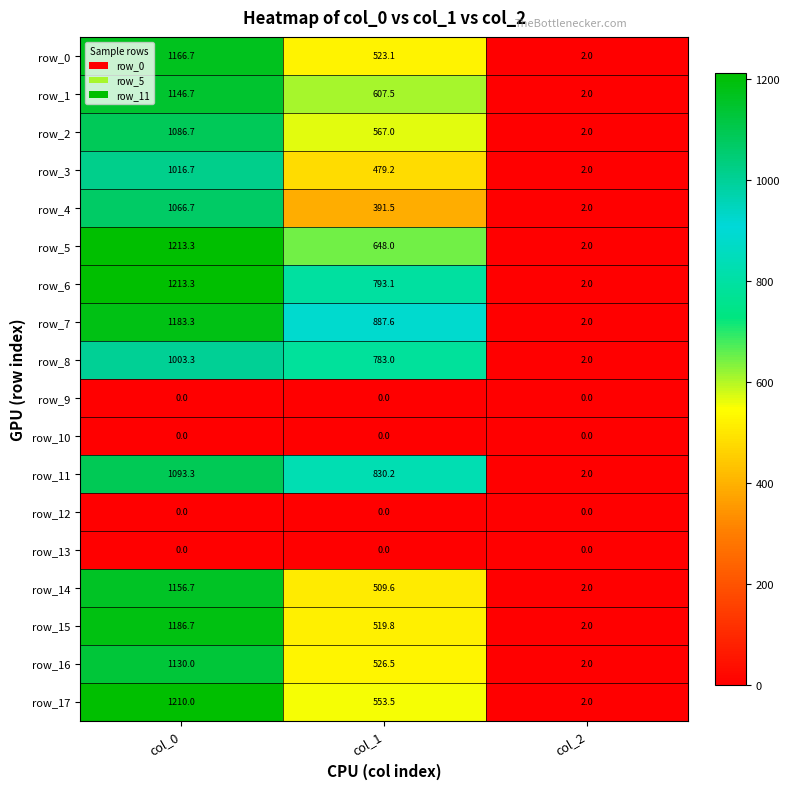

Reading right to left, what are all the values shown in this chart?

row_0: 2.0	523.1	1166.7
row_1: 2.0	607.5	1146.7
row_2: 2.0	567.0	1086.7
row_3: 2.0	479.2	1016.7
row_4: 2.0	391.5	1066.7
row_5: 2.0	648.0	1213.3
row_6: 2.0	793.1	1213.3
row_7: 2.0	887.6	1183.3
row_8: 2.0	783.0	1003.3
row_9: 0.0	0.0	0.0
row_10: 0.0	0.0	0.0
row_11: 2.0	830.2	1093.3
row_12: 0.0	0.0	0.0
row_13: 0.0	0.0	0.0
row_14: 2.0	509.6	1156.7
row_15: 2.0	519.8	1186.7
row_16: 2.0	526.5	1130.0
row_17: 2.0	553.5	1210.0